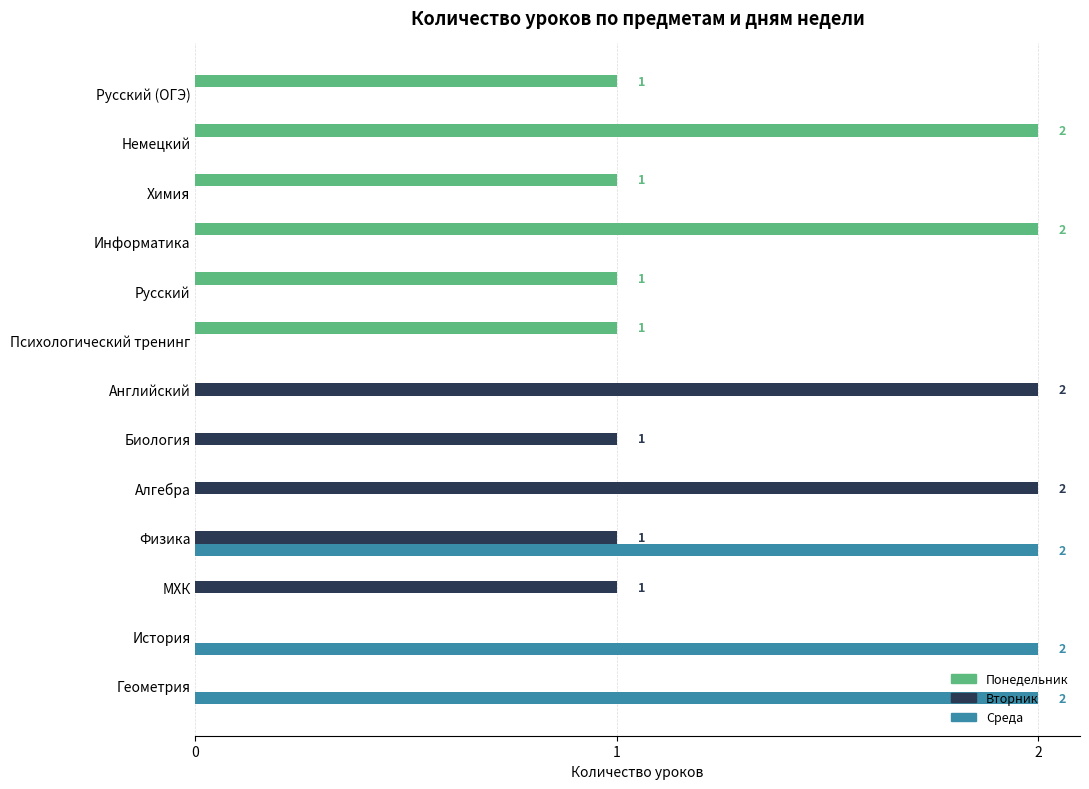

What is the total value across all series at Физика?

3